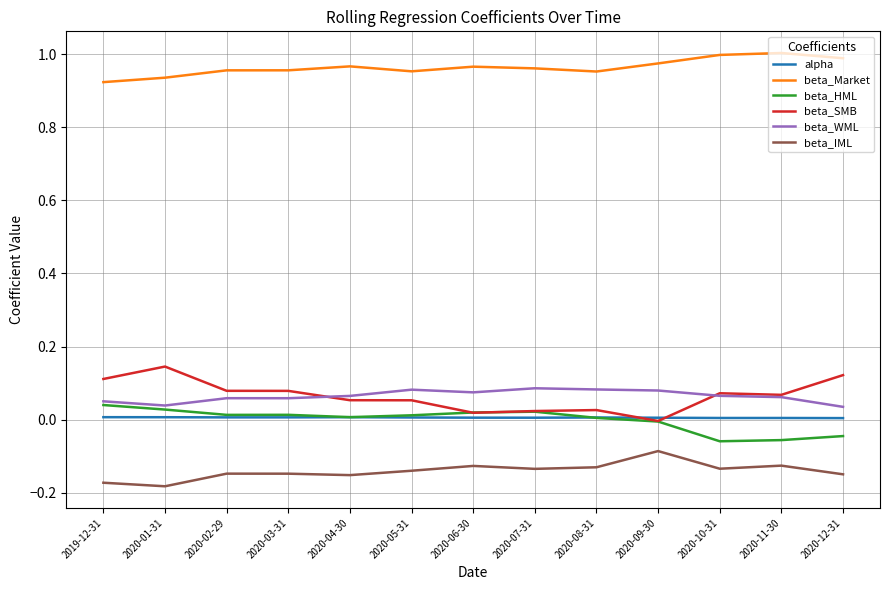

True or false: beta_SMB and beta_IML intersect in this chart.

False